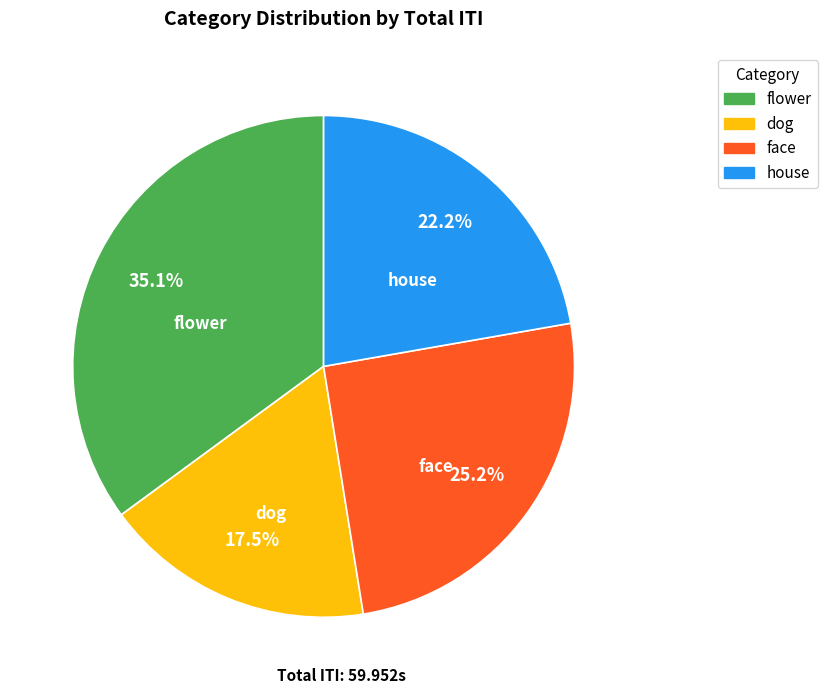

What is the smallest slice in the pie chart?

dog